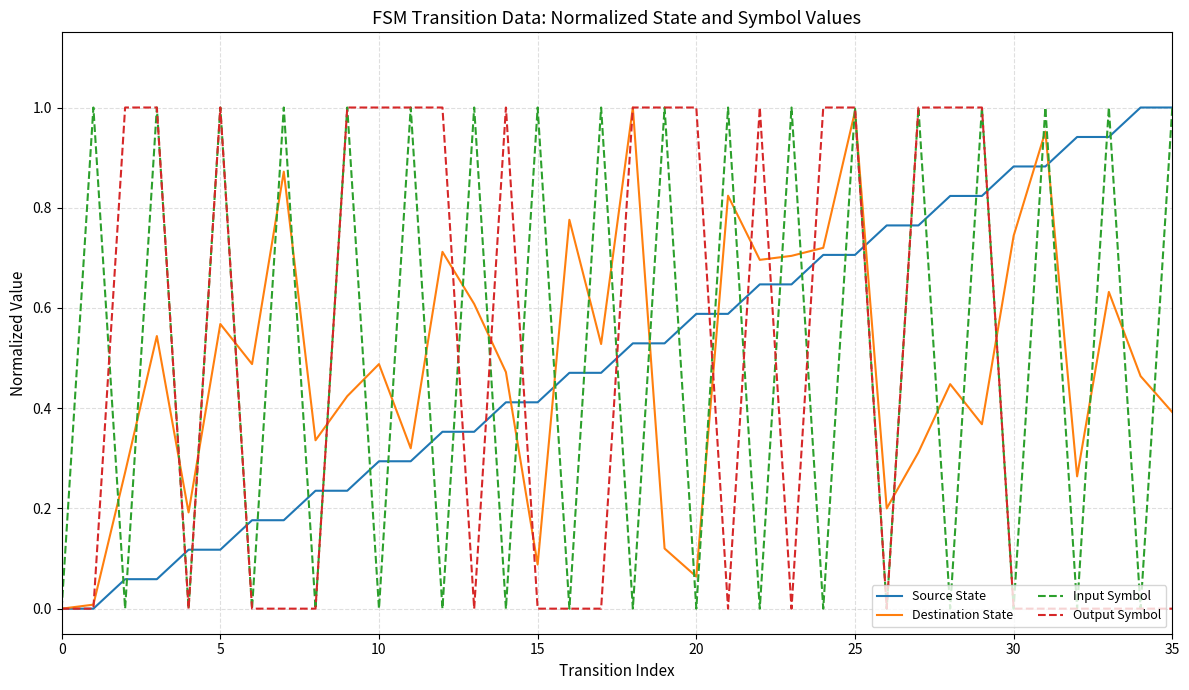

Is this an area chart (filled region under the line)?

No